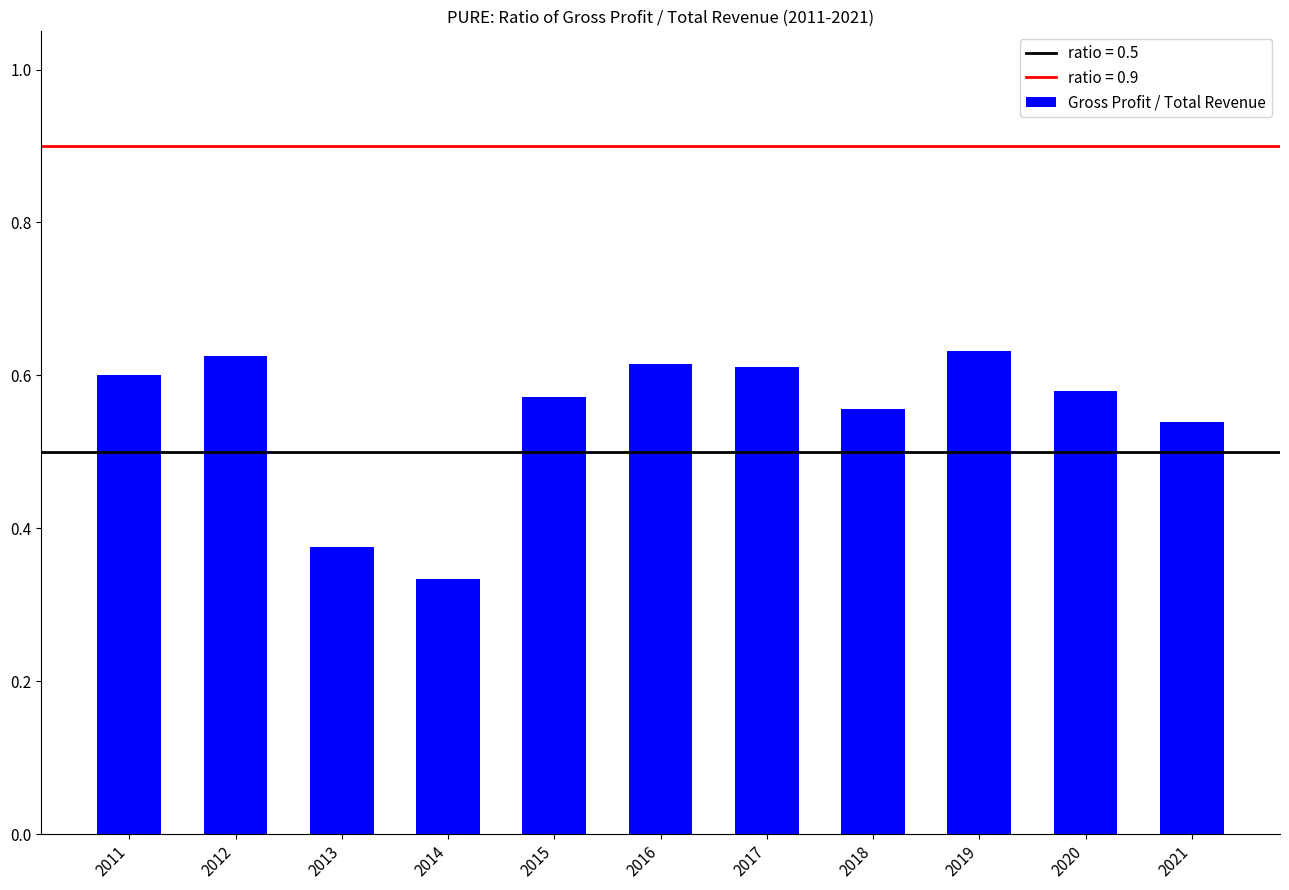

Which has a higher value, 2018 or 2019?

2019